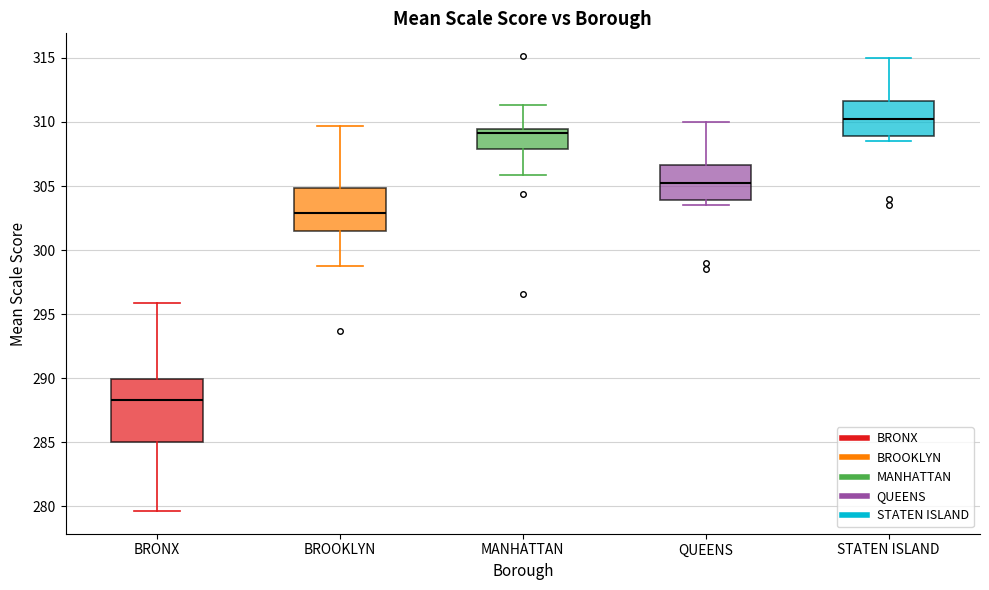

Which box is the tallest, from its lower edge to its upper edge?

BRONX